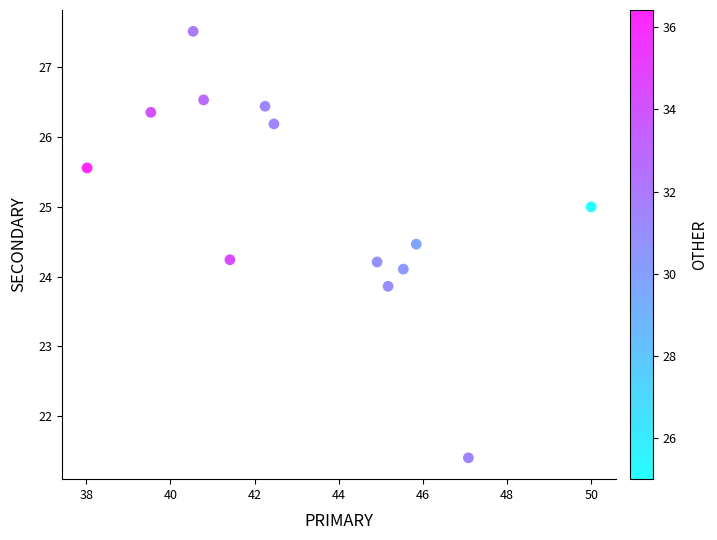

What is the range of X values (max minus min)?

12.0